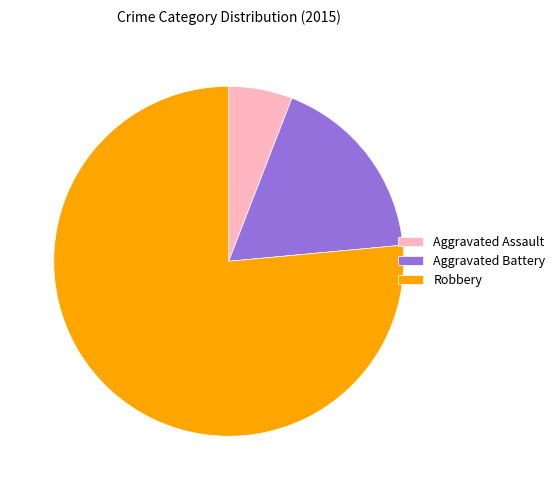

Does Robbery account for over 50% of the chart?

Yes